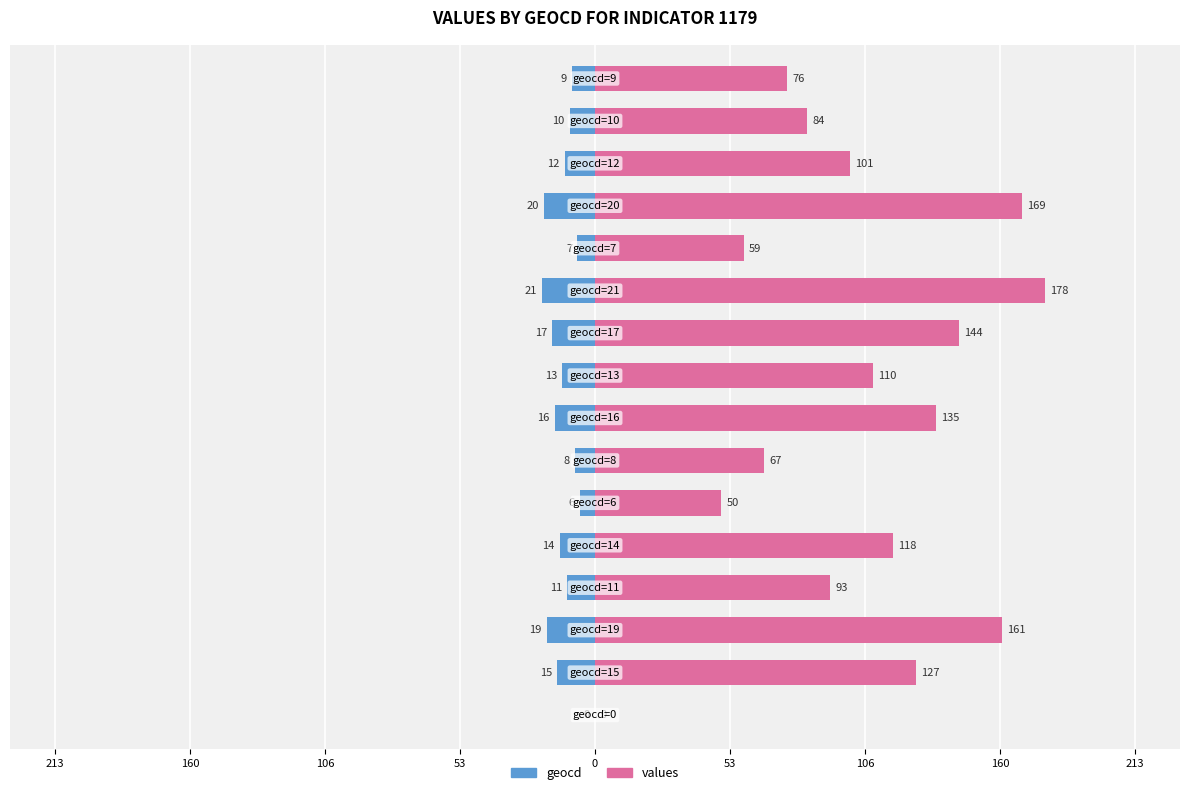

Count the number of categories in the chart.

16